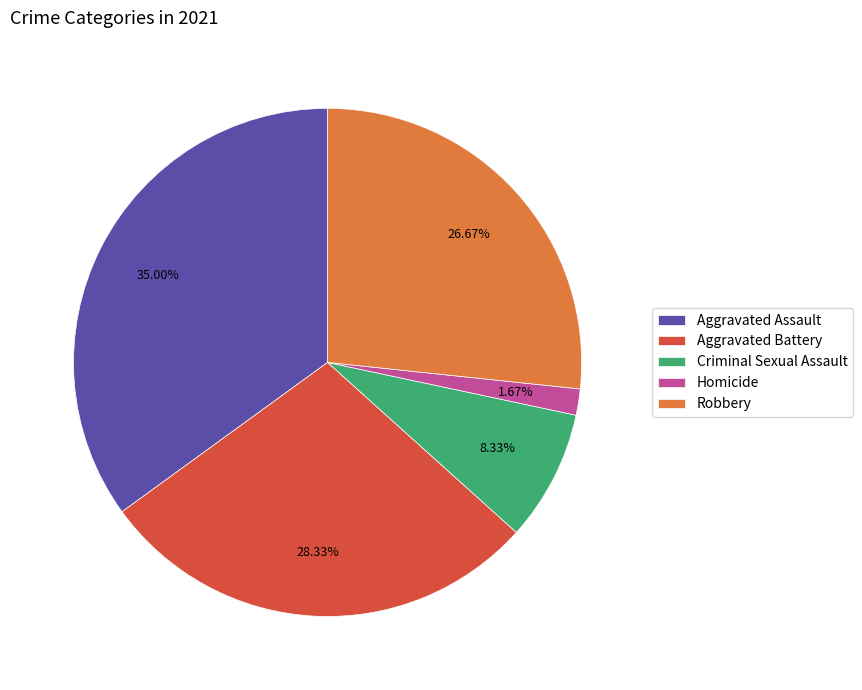

How many segments does this pie chart have?

5